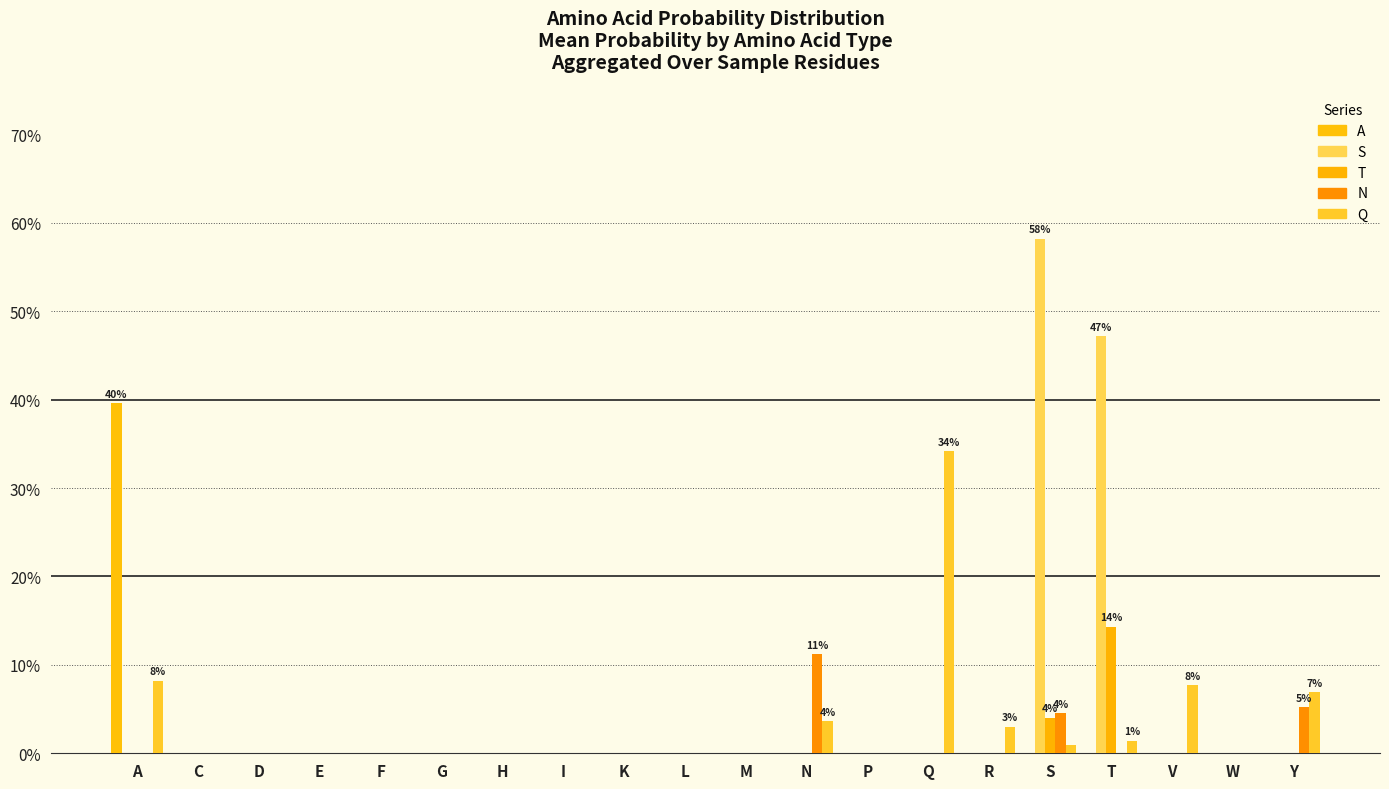

At how many categories does at least one series exceed 0?

8